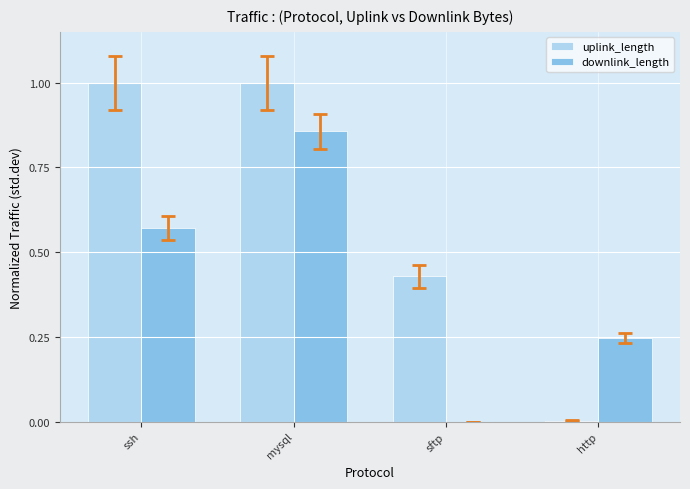

How many groups of bars are there?

4